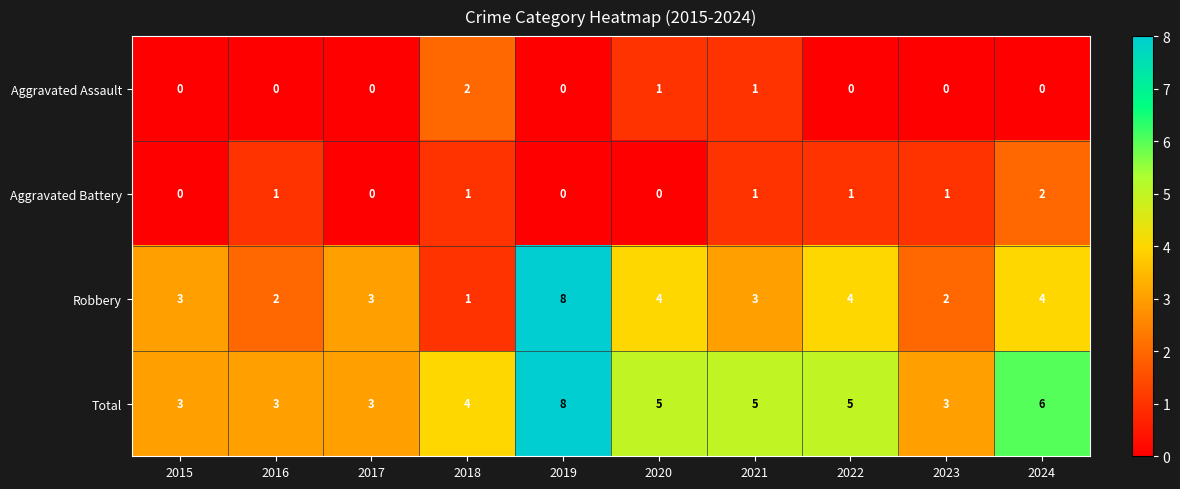

How many series are shown in this chart?

4